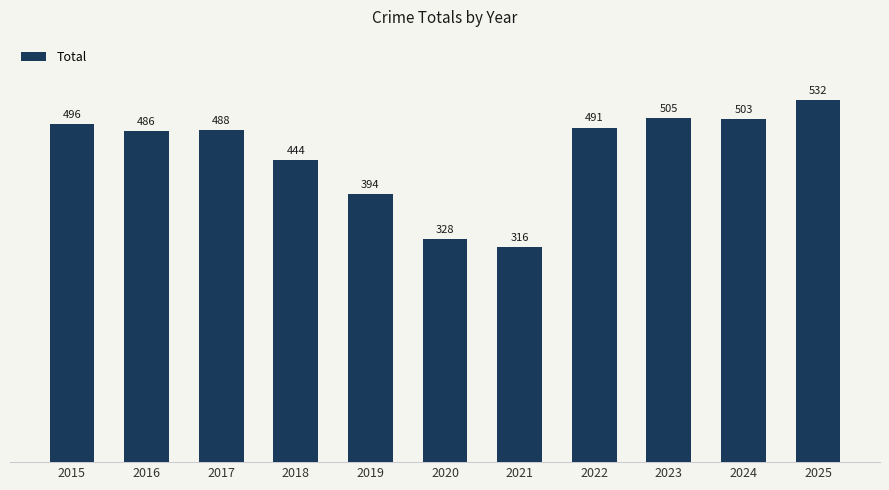

Are the bars grouped side by side (vs. stacked)?

No